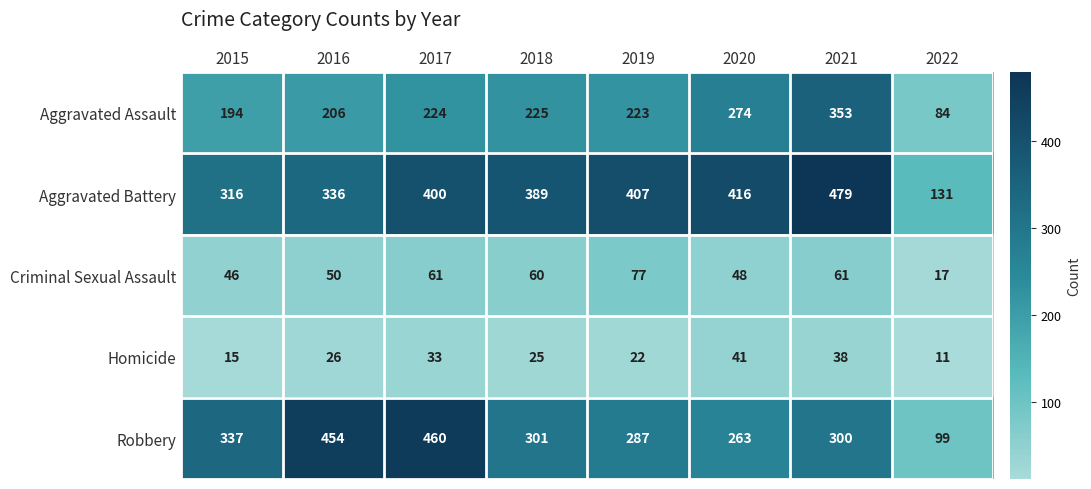

Is it true that Aggravated Assault equals 105 at 2016?

False